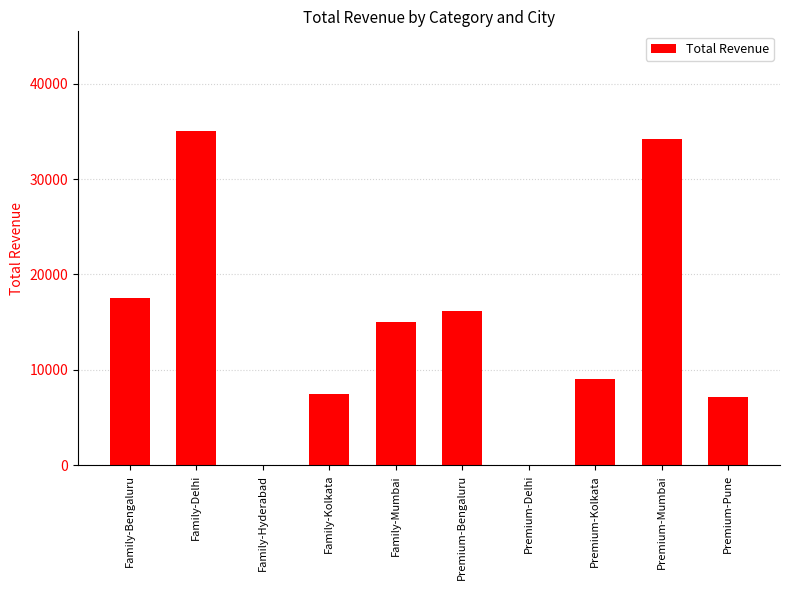

What is the sum of the values at Premium-Mumbai and Family-Mumbai?

49200